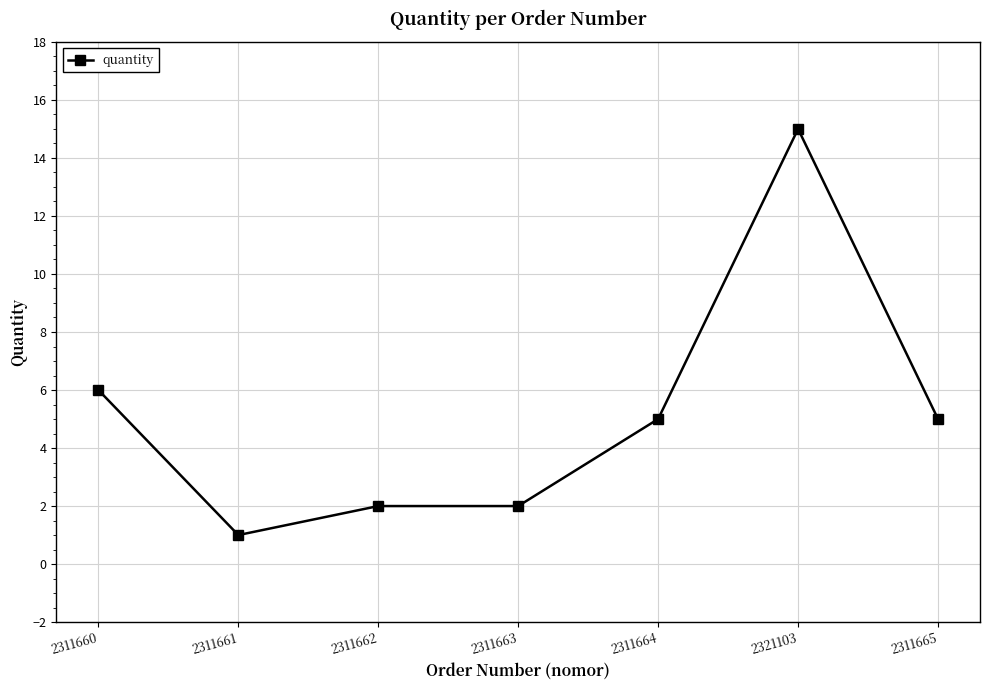

Reading left to right, transcribe all the data shown in this chart.

6	1	2	2	5	15	5